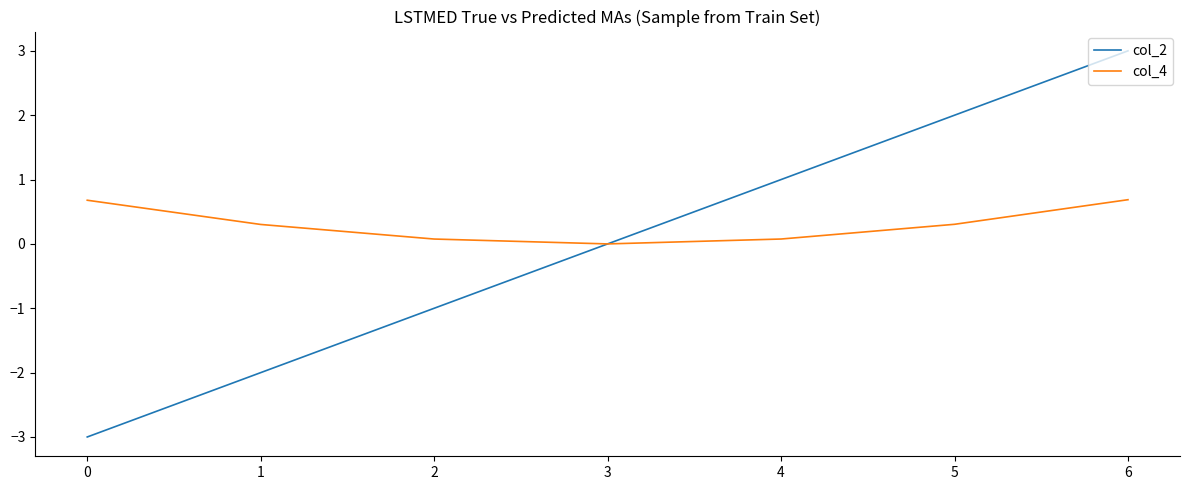

What is the difference between the highest and lowest values at 5?

1.7